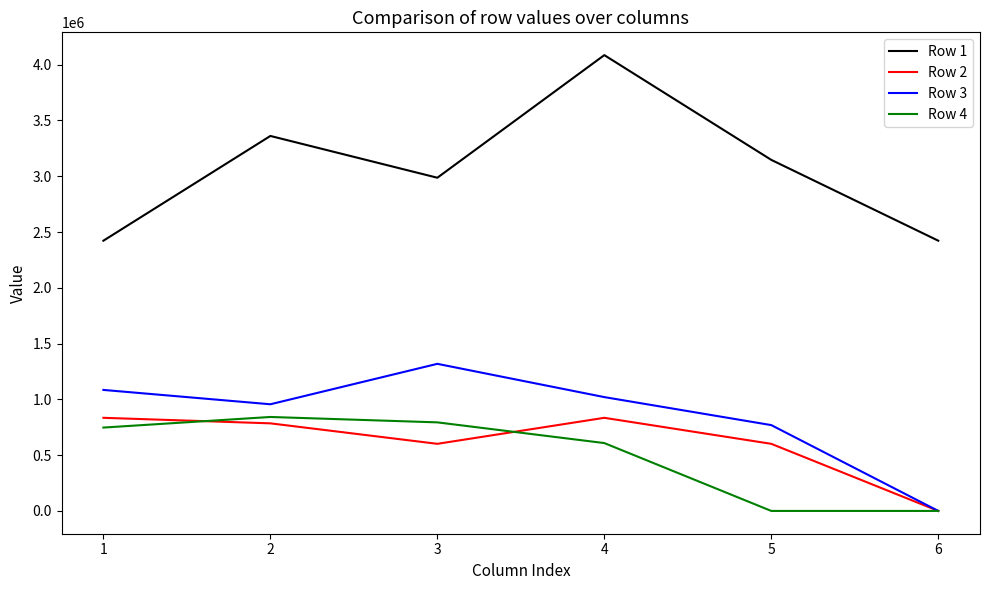

Reading left to right, transcribe all the data shown in this chart.

Row 1: 2422342.0	3361214.0	2986643.0	4085710.0	3146753.2	2422342.0
Row 2: 834664.0	785107.0	601525.0	834664.0	601525.0	0.0
Row 3: 1084704.0	956121.7	1318519.0	1020295.0	769351.9	0.0
Row 4: 747267.8	842231.7	793886.0	608255.0	0.0	0.0